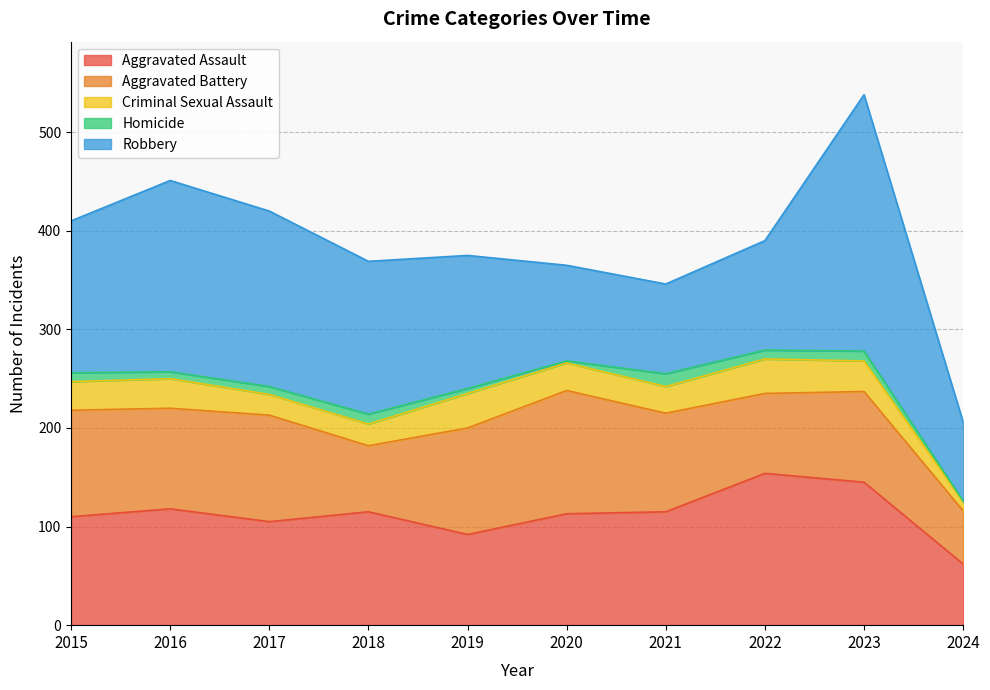

Read the Aggravated Battery value at 2016.

102